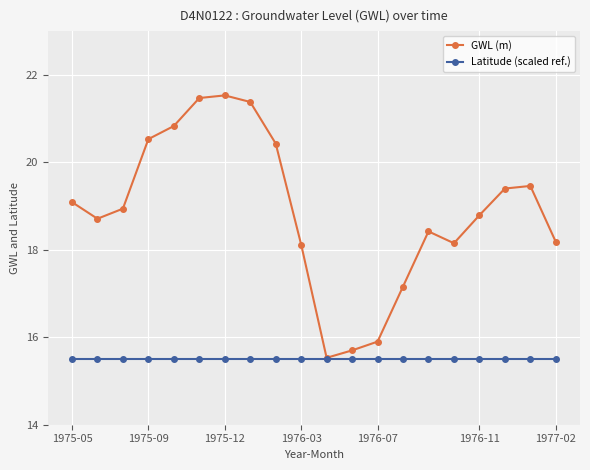

At how many categories does at least one series exceed 18?

16